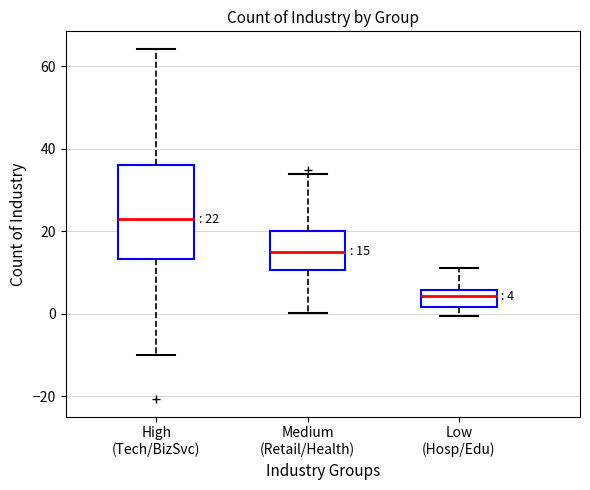

Comparing the boxes themselves (not the whiskers), which one is the tallest?

High (Tech/BizSvc)